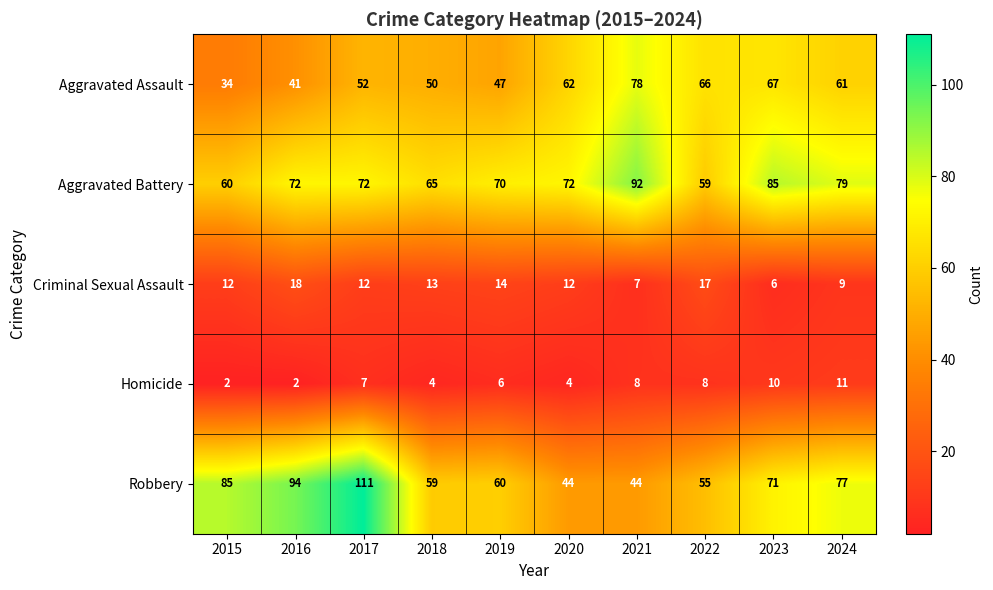

What is the spread (max minus min) of values at 2023?

79